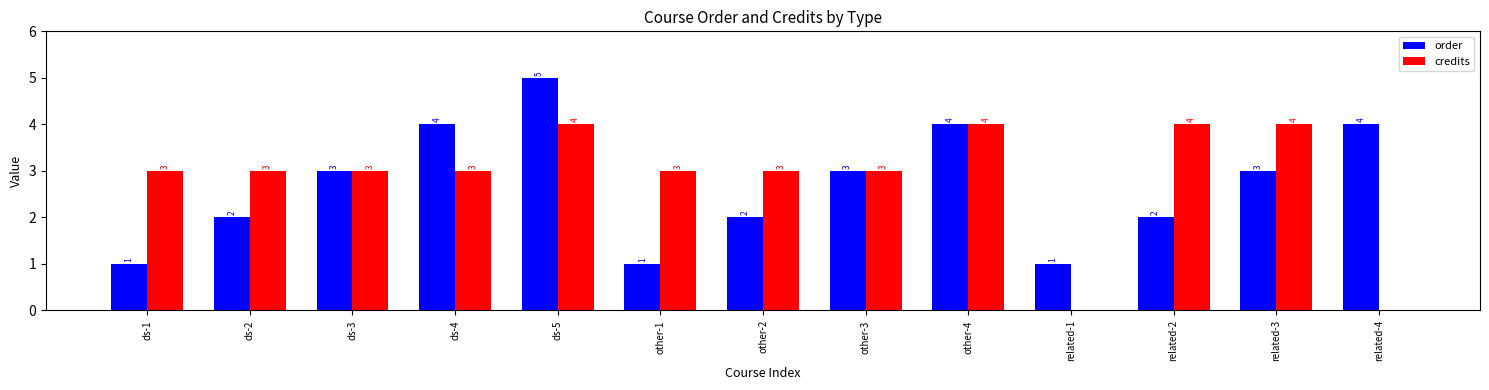

Reading left to right, extract all data points from this chart.

order: ds-1=1	ds-2=2	ds-3=3	ds-4=4	ds-5=5	other-1=1	other-2=2	other-3=3	other-4=4	related-1=1	related-2=2	related-3=3	related-4=4
credits: ds-1=3	ds-2=3	ds-3=3	ds-4=3	ds-5=4	other-1=3	other-2=3	other-3=3	other-4=4	related-1=0	related-2=4	related-3=4	related-4=0